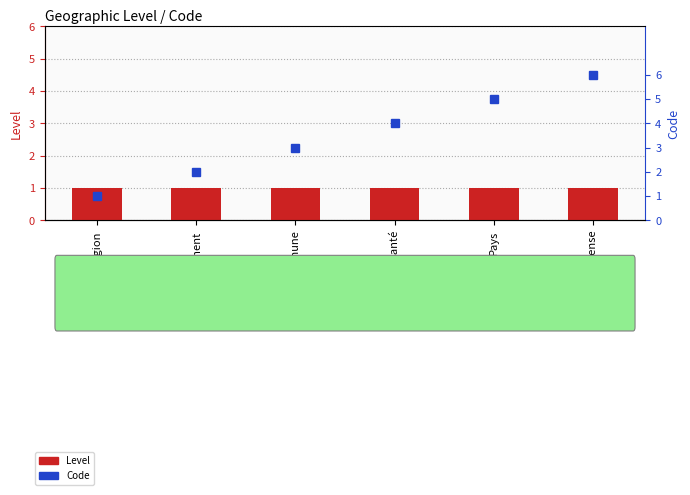

Which series changed the most between Territoire de Santé and Pays?

Code